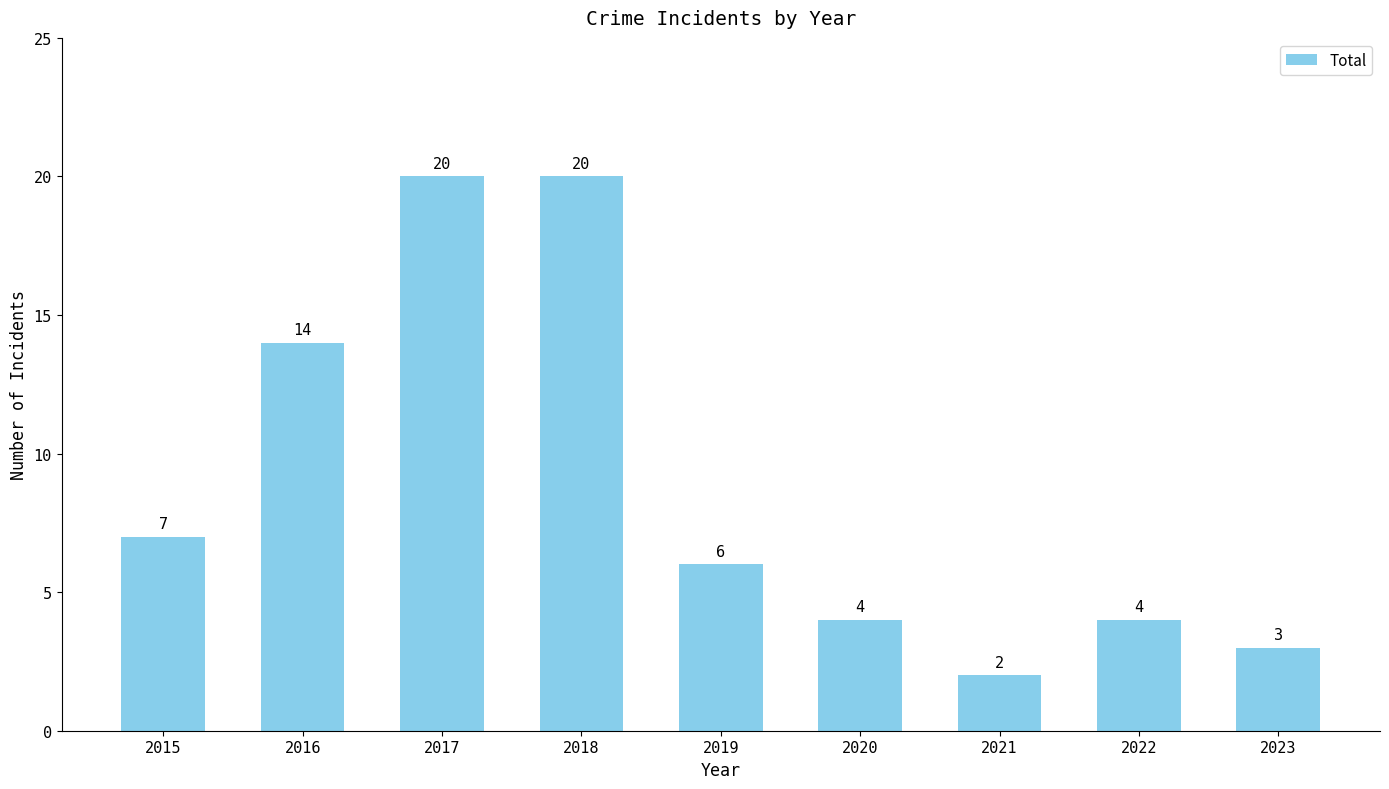

Count the number of categories in the chart.

9